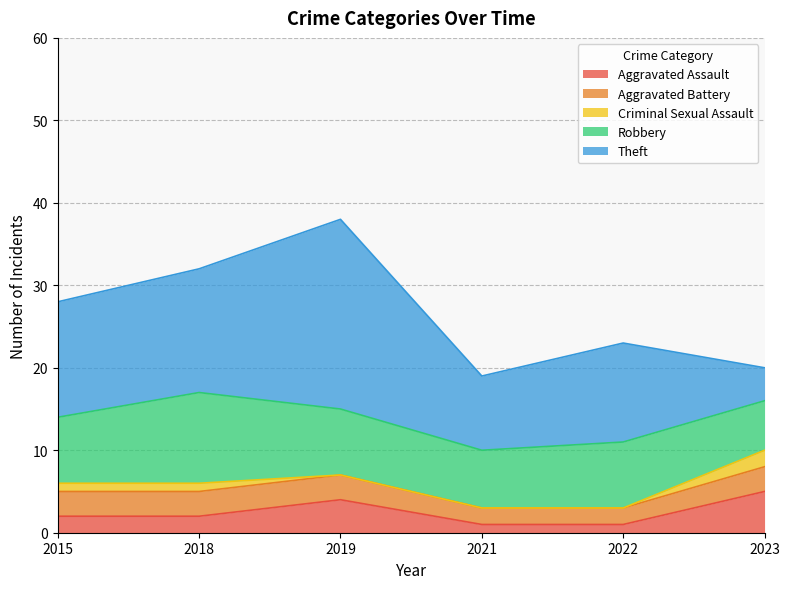

True or false: Robbery and Aggravated Battery intersect in this chart.

False